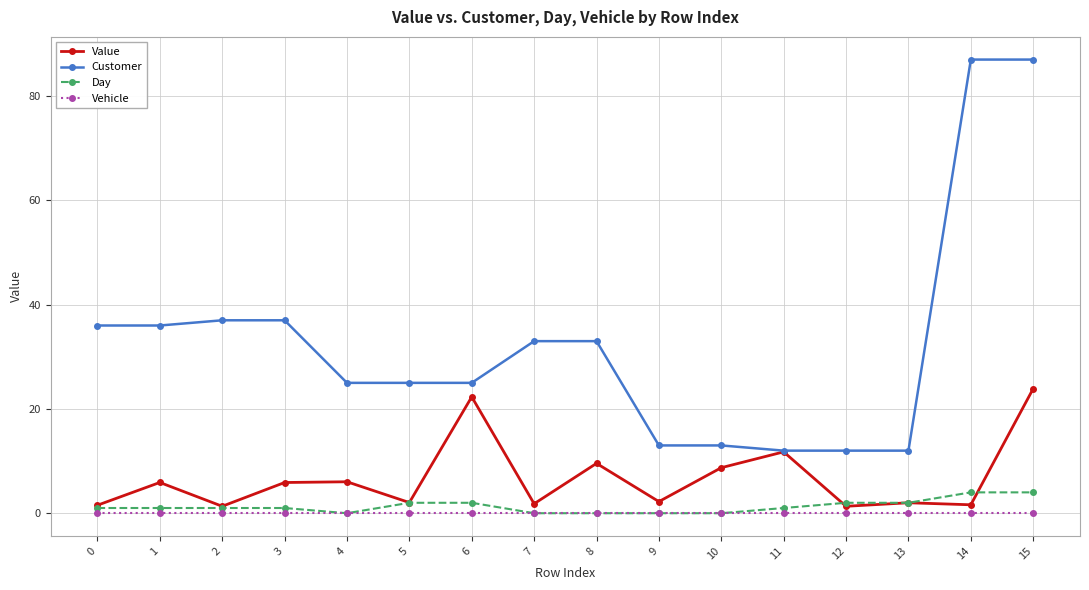

At which category does Value reach its first local peak?

1